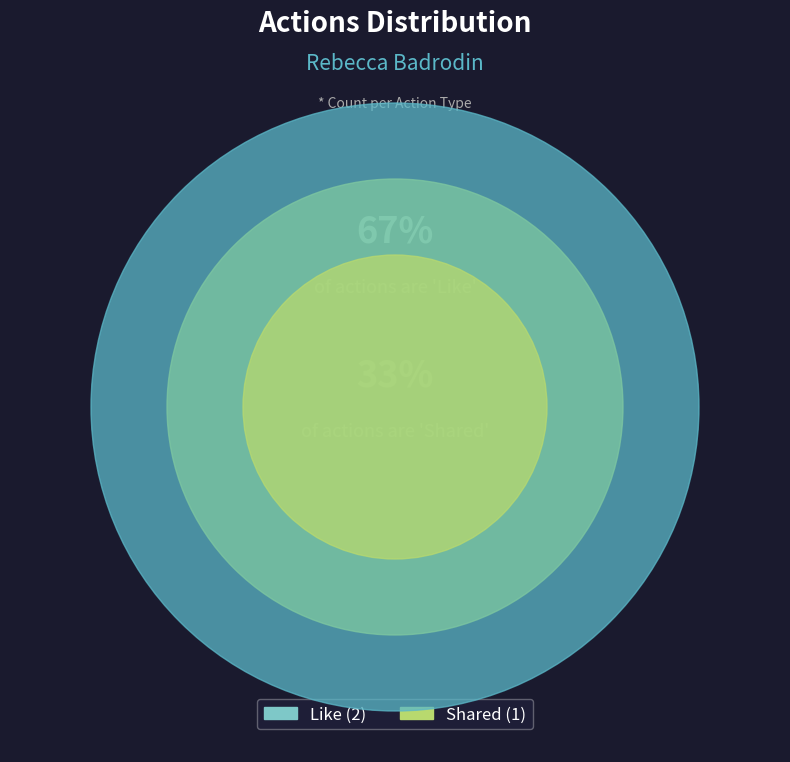

How many segments does this pie chart have?

2